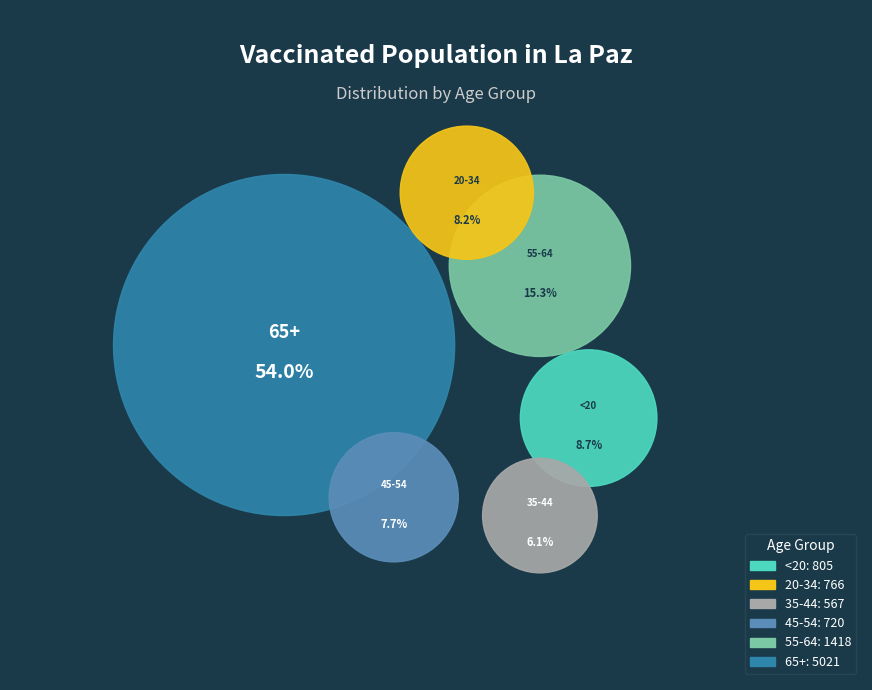

What is the smallest slice in the pie chart?

35-44